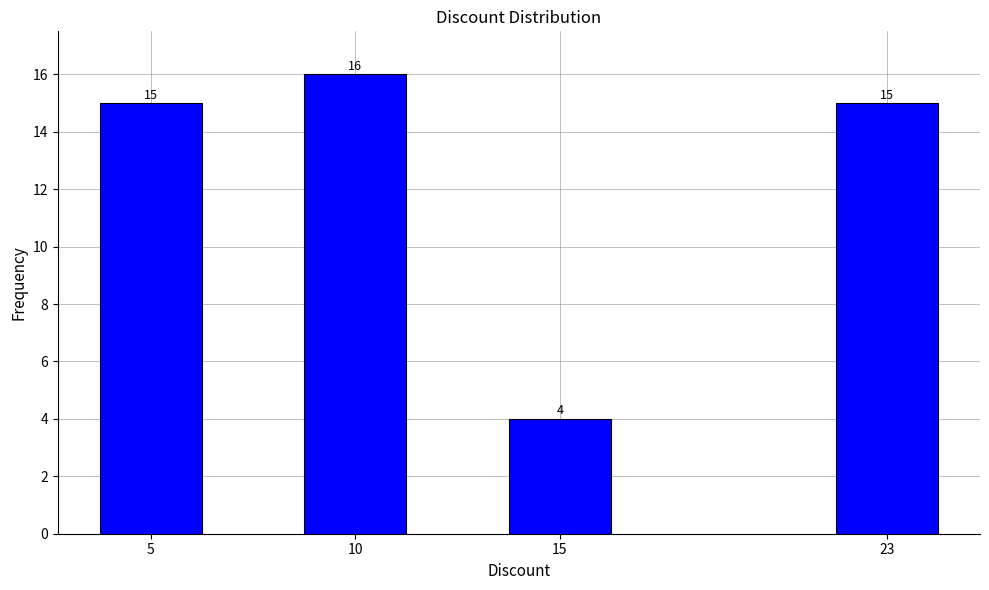

Reading left to right, what are all the values shown in this chart?

15	16	4	15